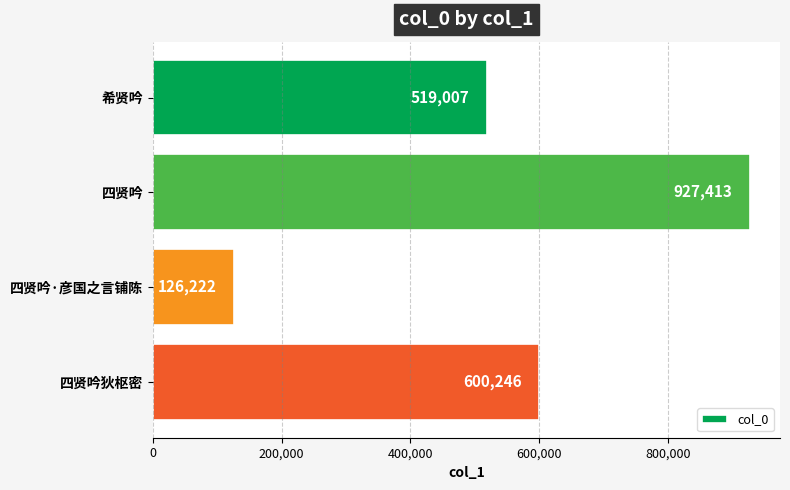

Does the chart contain stacked bars?

No